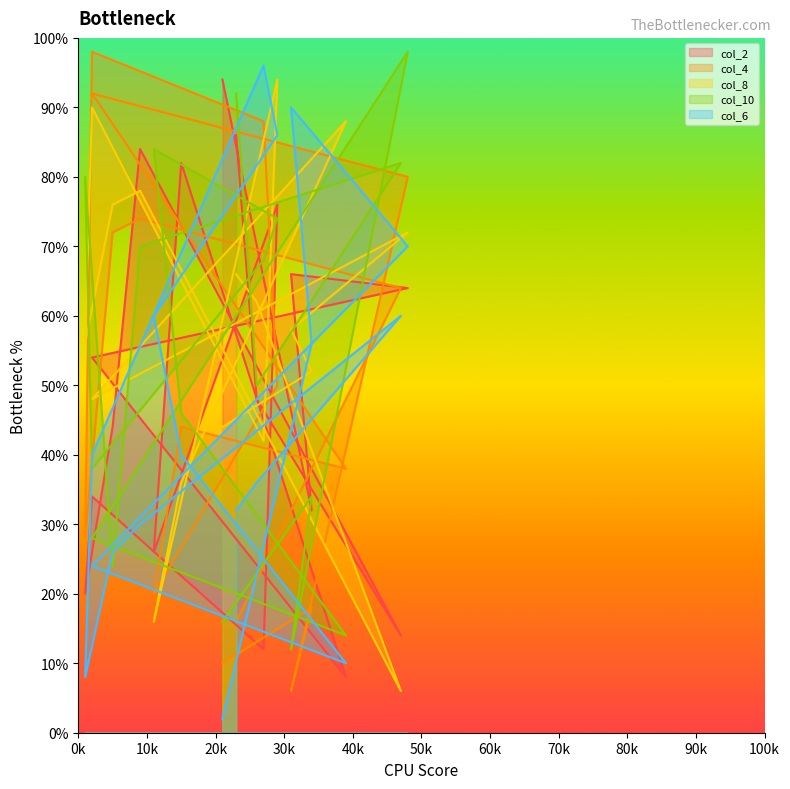

Which has a higher value, 1 or 34?

34